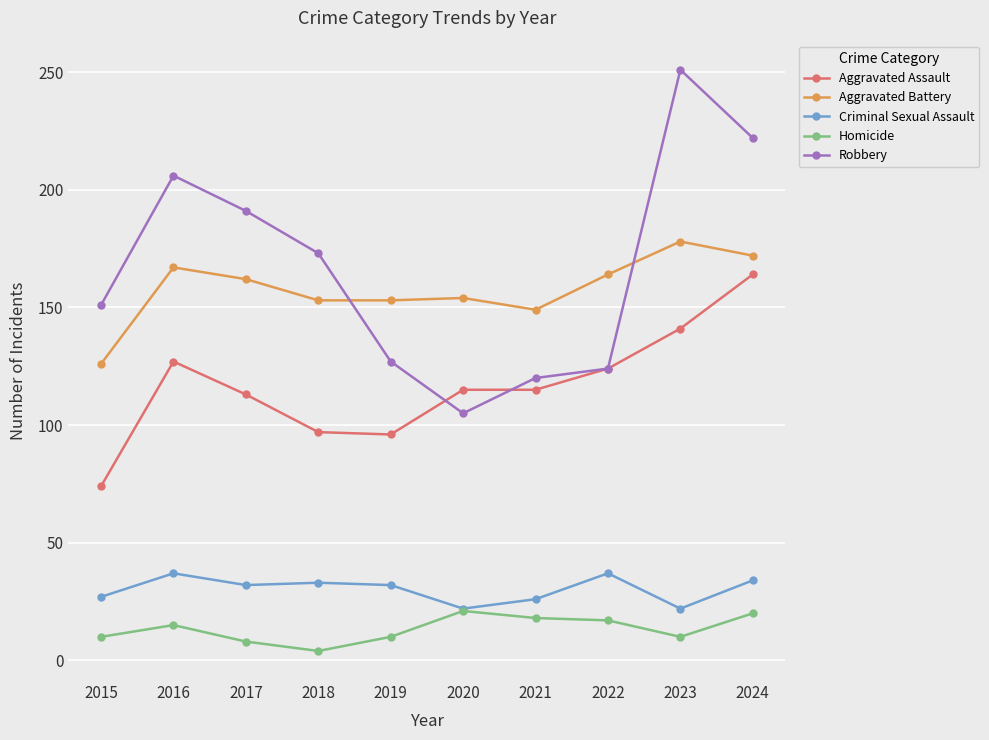

Which series changed the most between 2020 and 2021?

Robbery